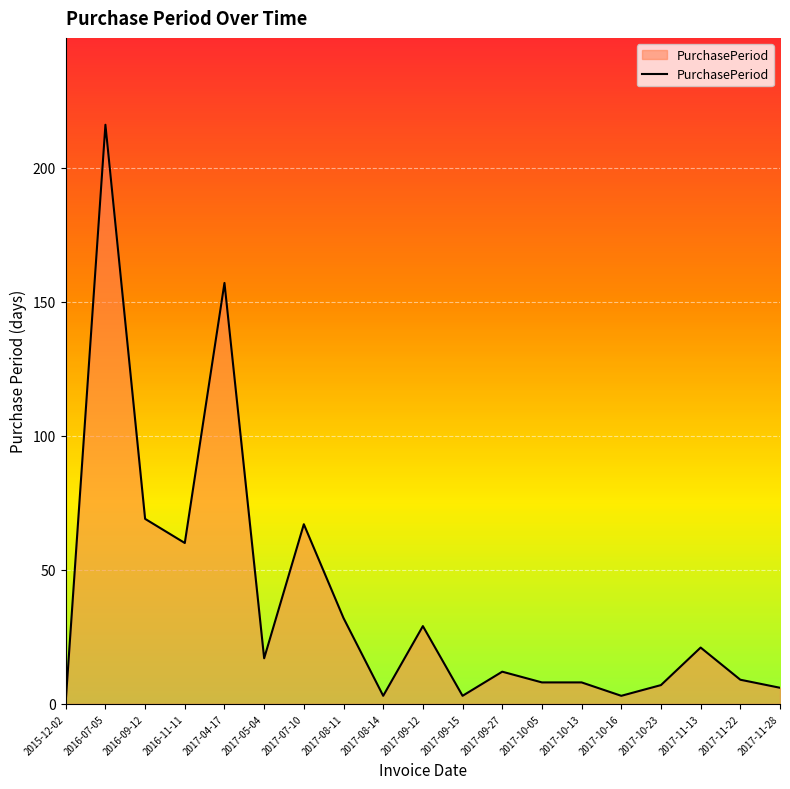

Approximately how many times larger is the value at 2017-08-11 compared to 2017-10-23?

4.6